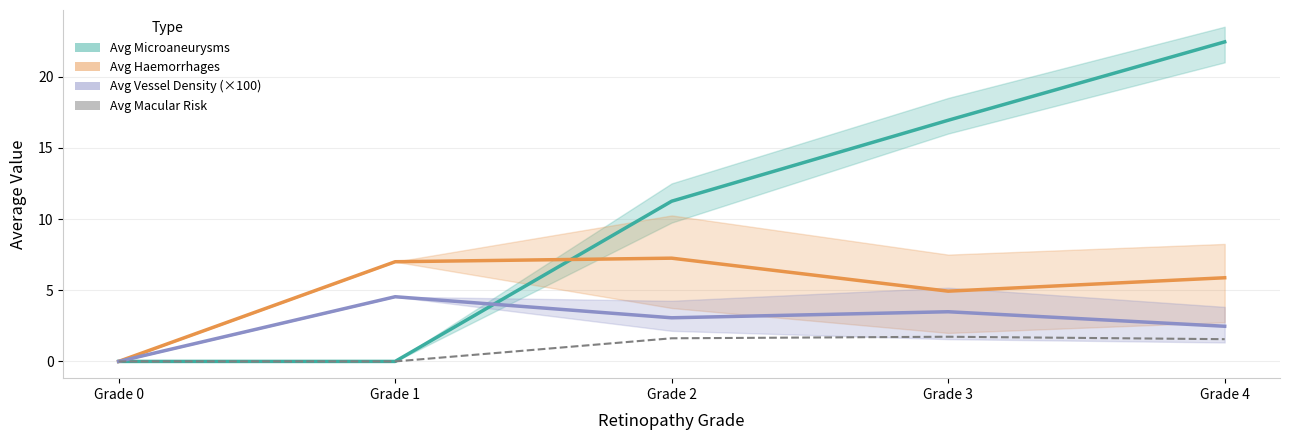

What is the difference between the second highest and minimum values in the Avg Macular Risk series?

1.6